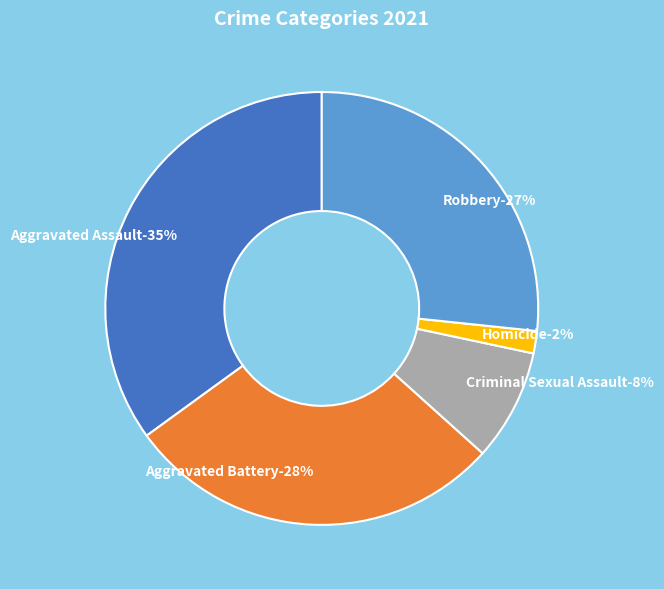

Is it true that Aggravated Assault is 35% of the pie?

True